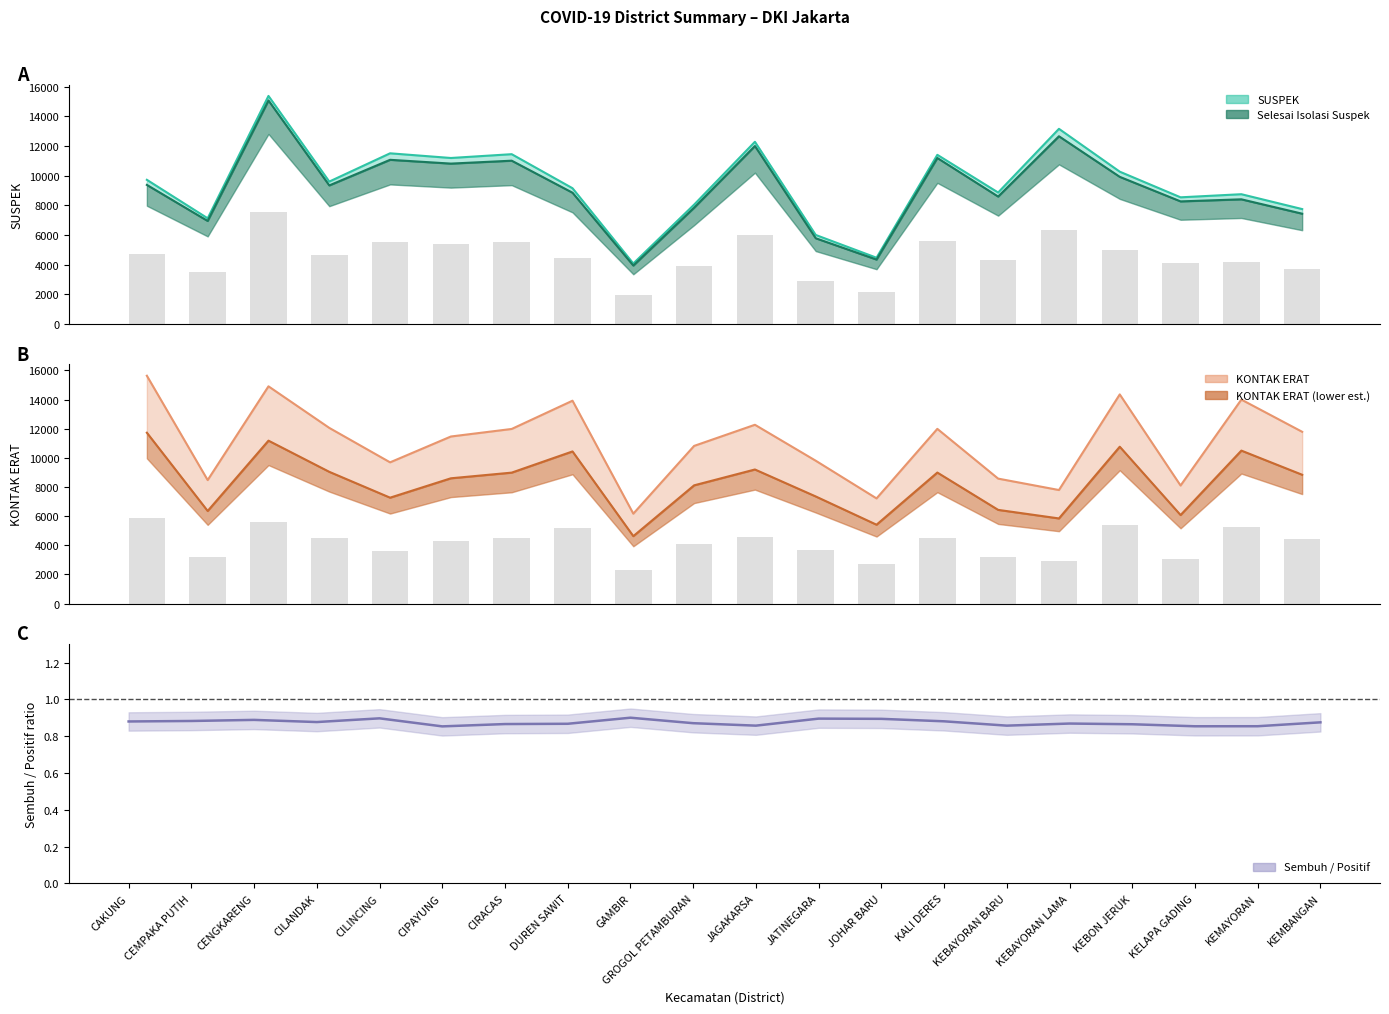

Between CIPAYUNG and CILINCING, which is larger?

CILINCING